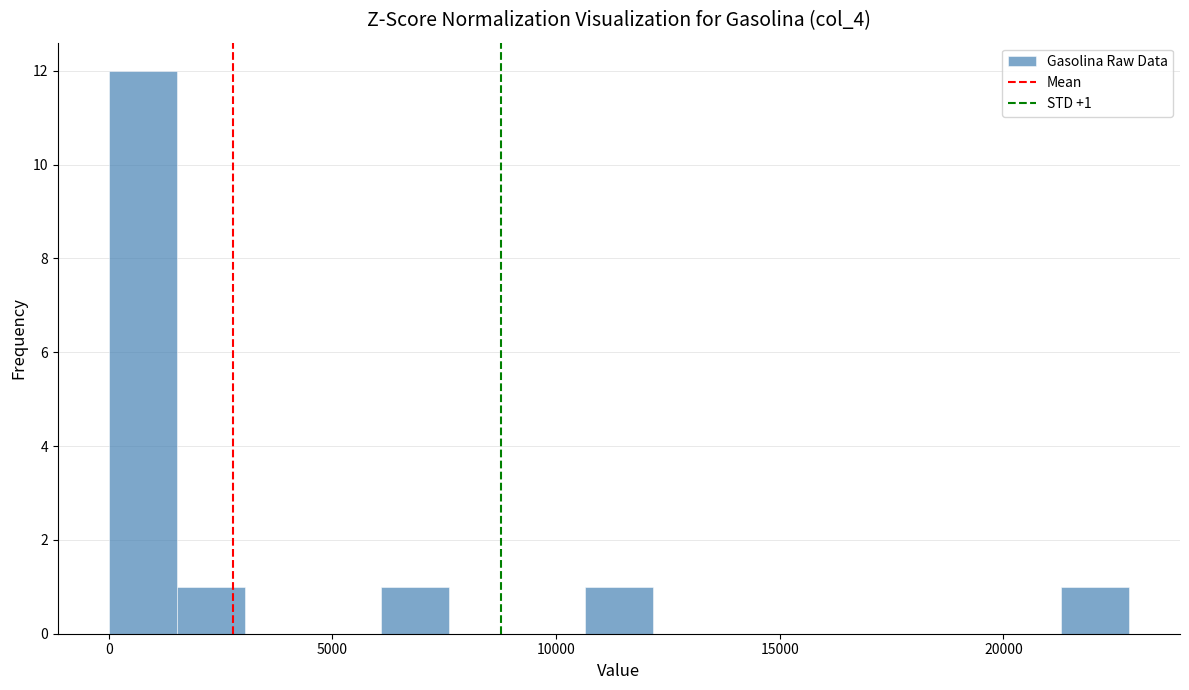

Around what value on the x-axis is the tallest bar? Give the approximate position of its centre, as read against the axis.

1000